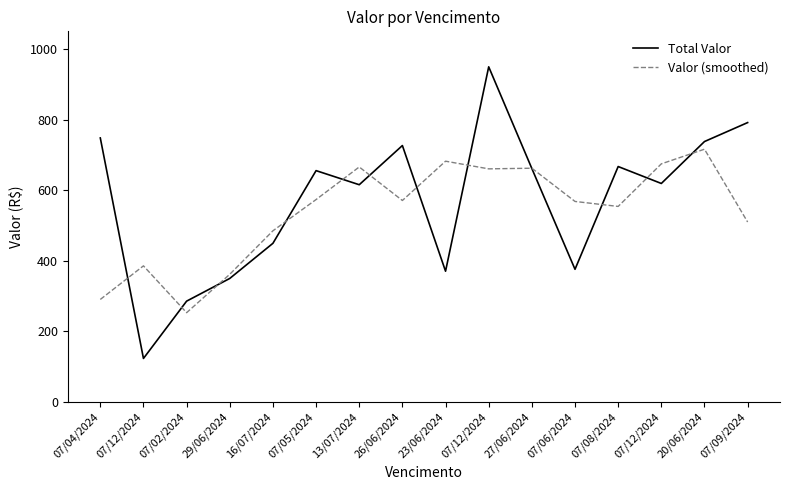

What is the label of the 14th point from the left?

07/12/2024